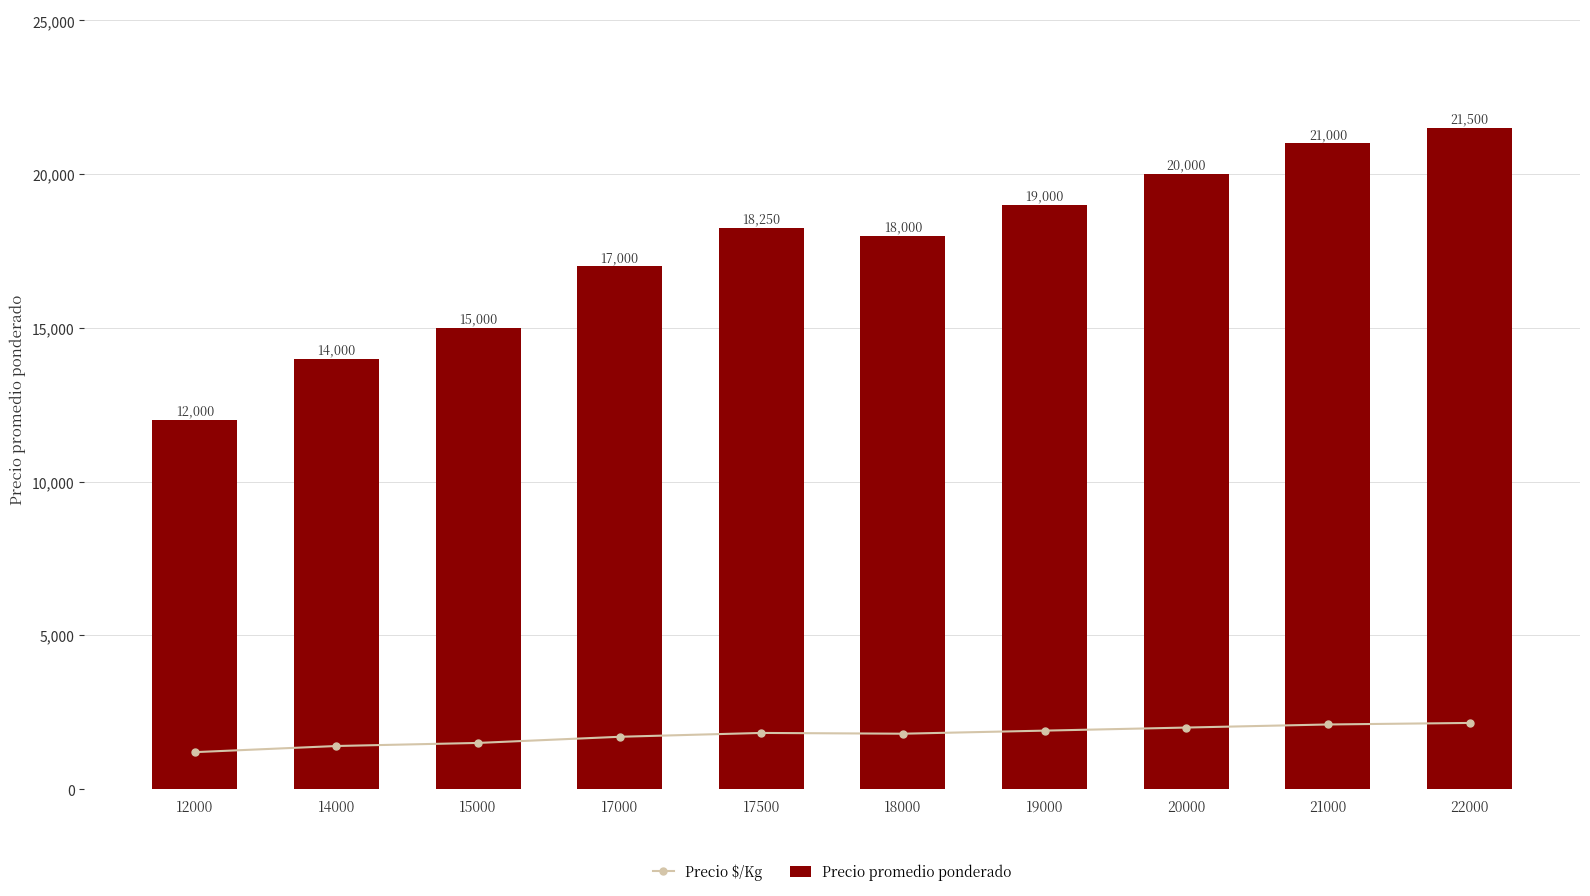

What is the minimum value shown in the chart?

1200